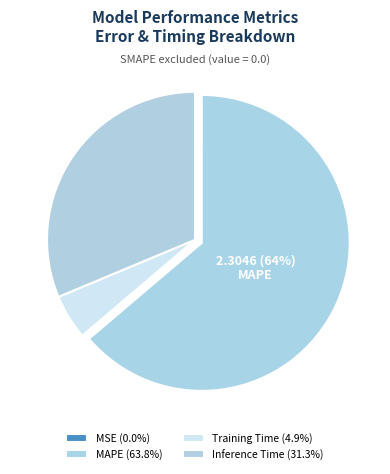

The Inference Time slice represents 31% of the pie. True or false?

True